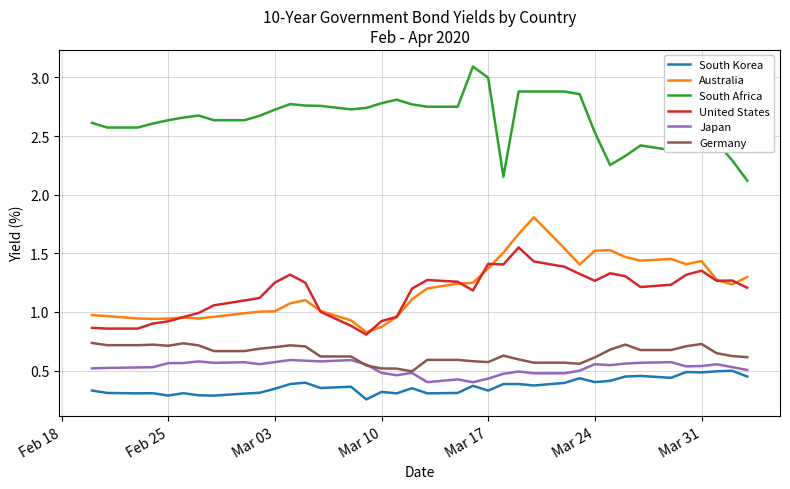

What is the difference between the maximum and minimum values in the Germany series?

0.2